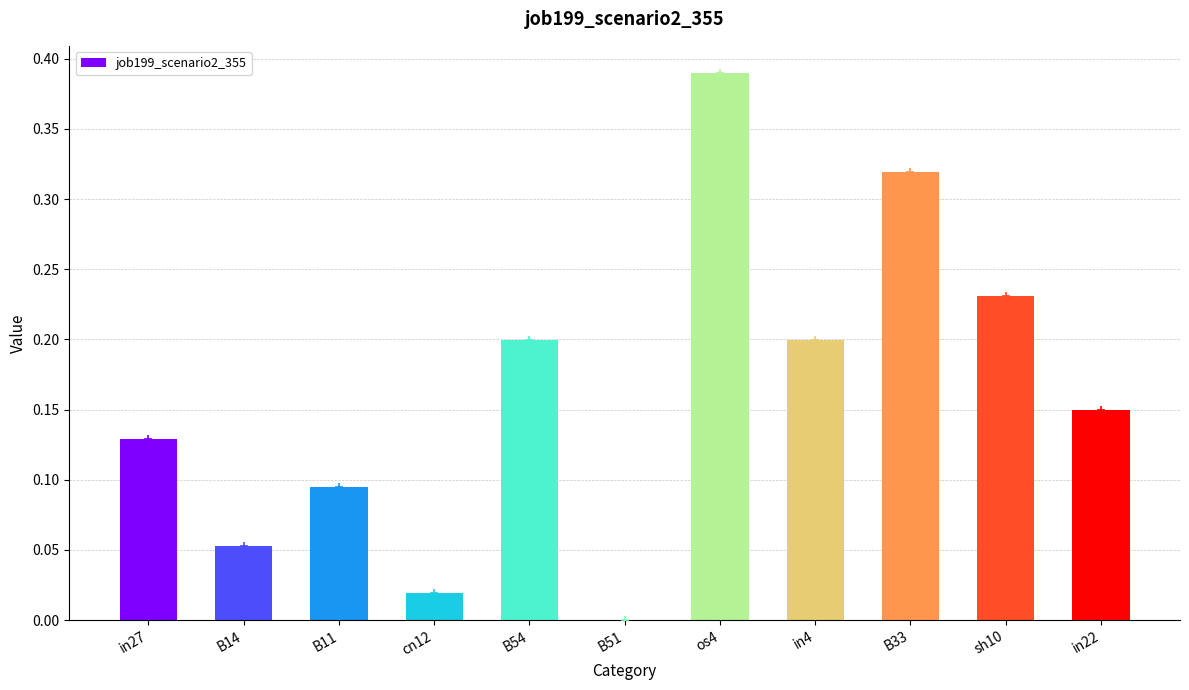

At which category does the chart reach its peak across all series?

os4